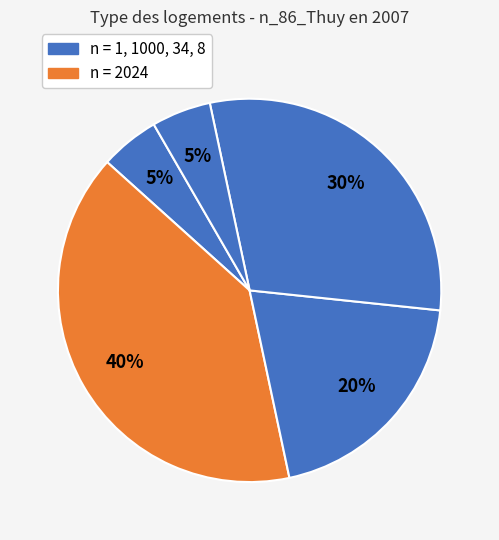

Which category has the smallest portion of the pie?

1